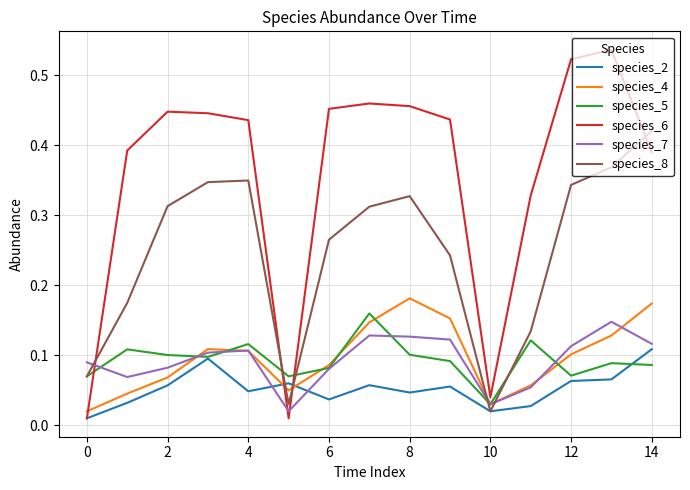

Which series has the largest total across all categories?

species_6